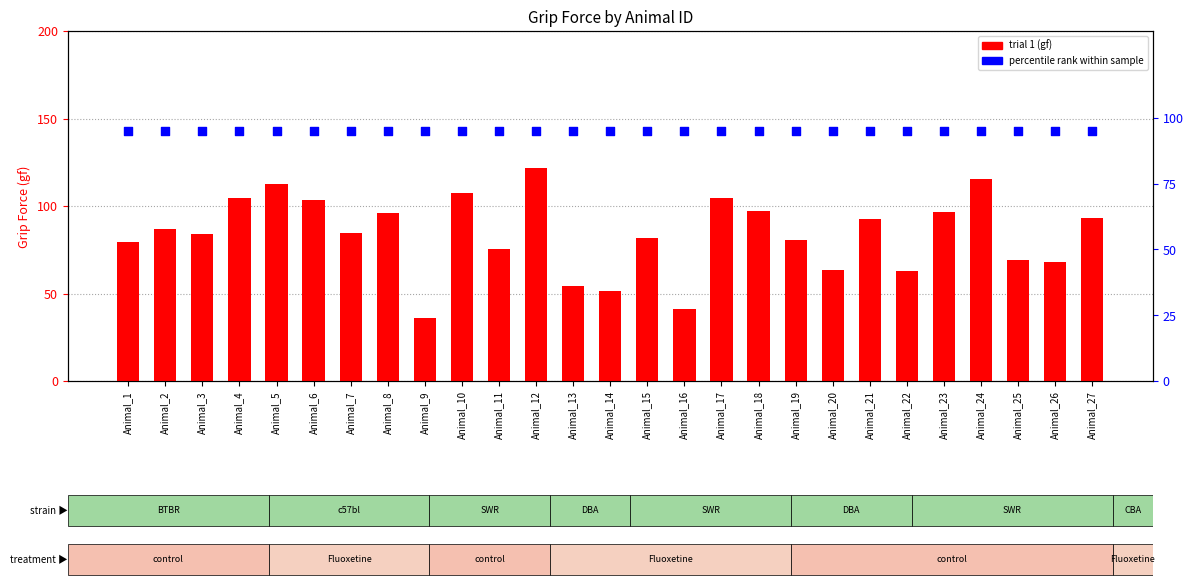

At which category is the sum across all series the highest?

Animal_12